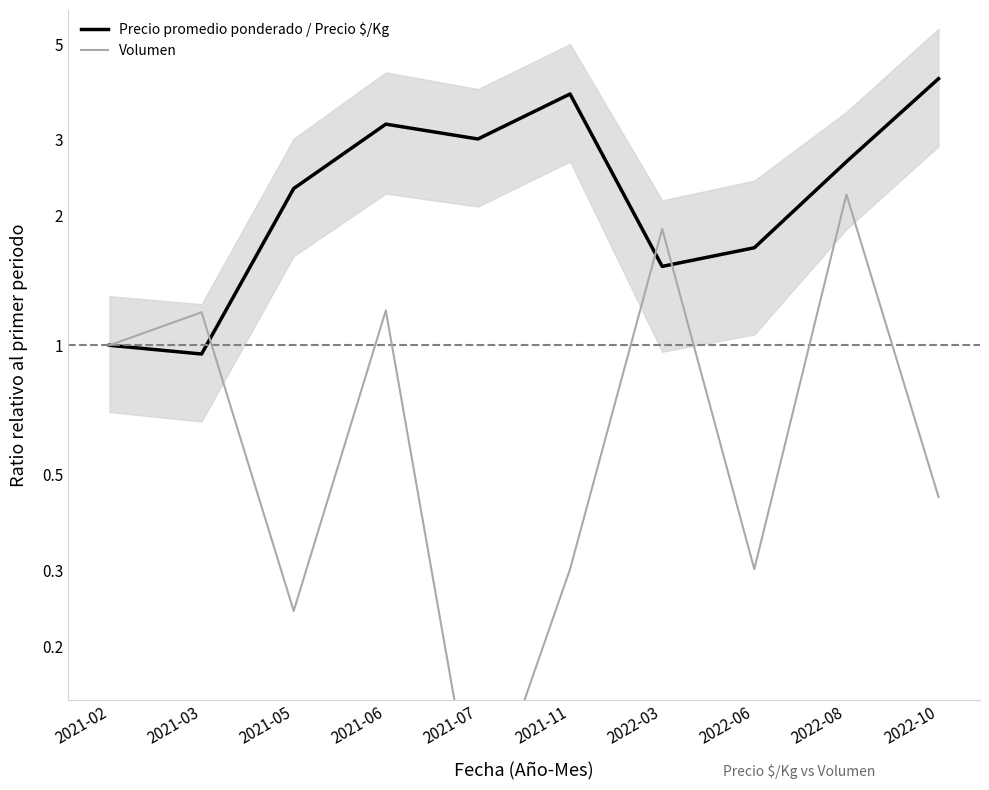

What are all the series names shown in the legend?

Precio promedio ponderado / Precio $/Kg, Volumen